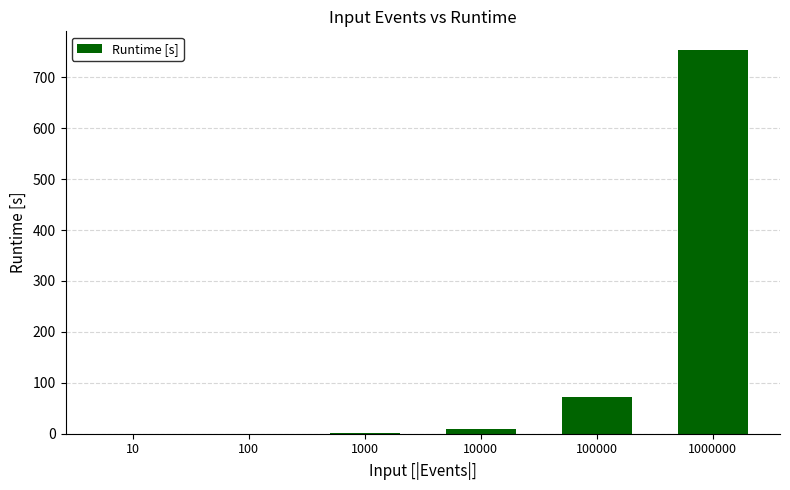

What is the sum of the values at 10000 and 1000000?

762.1